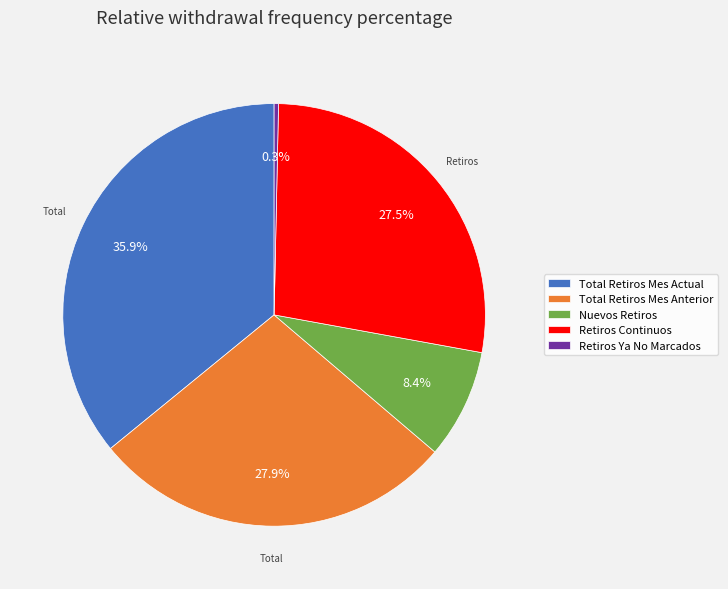

Which category has the smallest portion of the pie?

Retiros Ya No Marcados